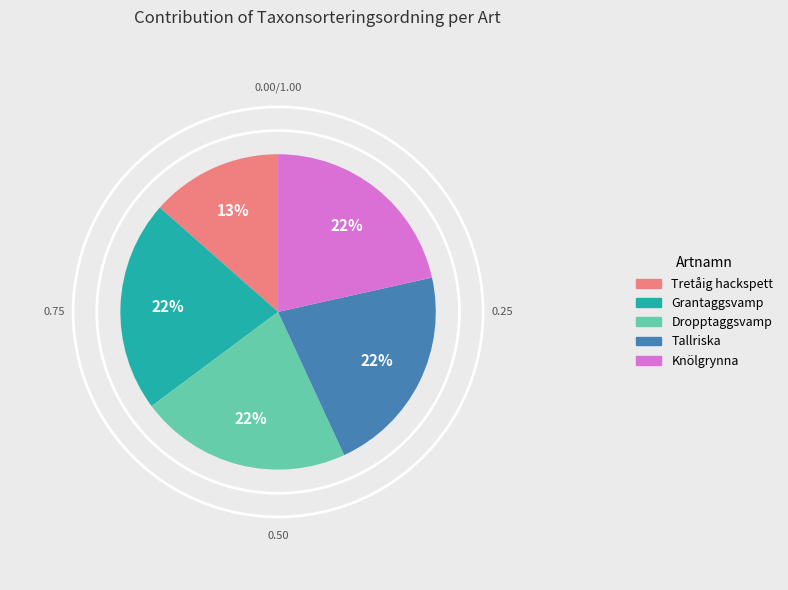

To the nearest percent, what is the average slice percentage?

20%